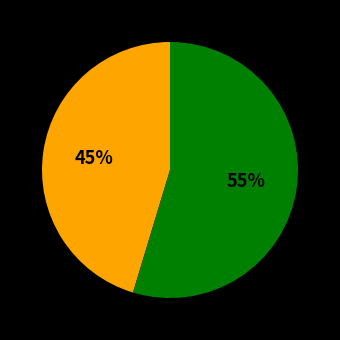

Does any single category account for the majority?

Yes